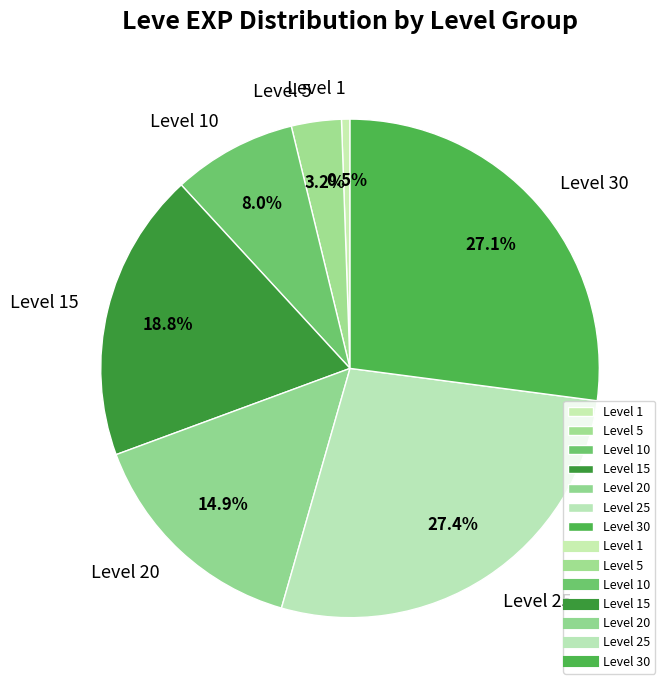

How many segments does this pie chart have?

7